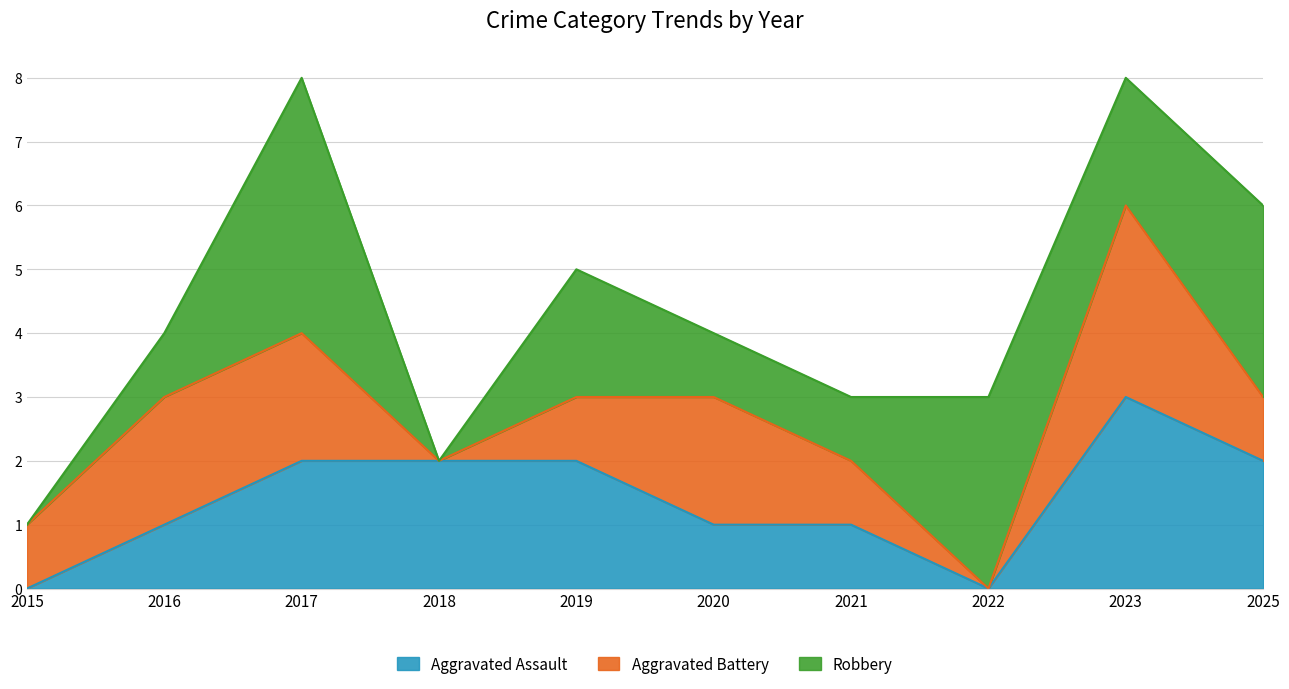

In Aggravated Battery, how many points are higher than both neighbors (excluding endpoints)?

2